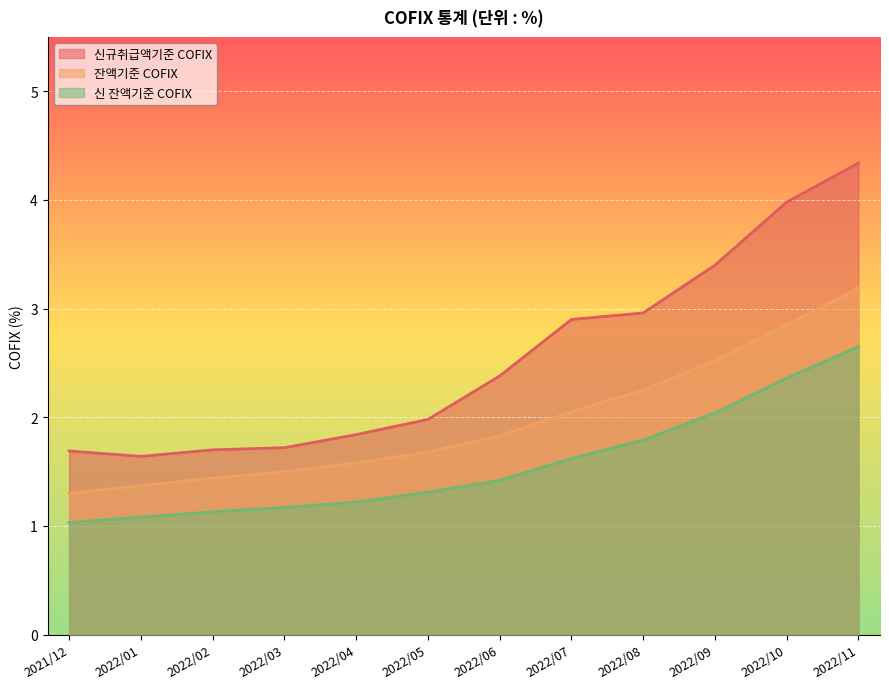

What is the label of the 8th point from the right?

2022/04